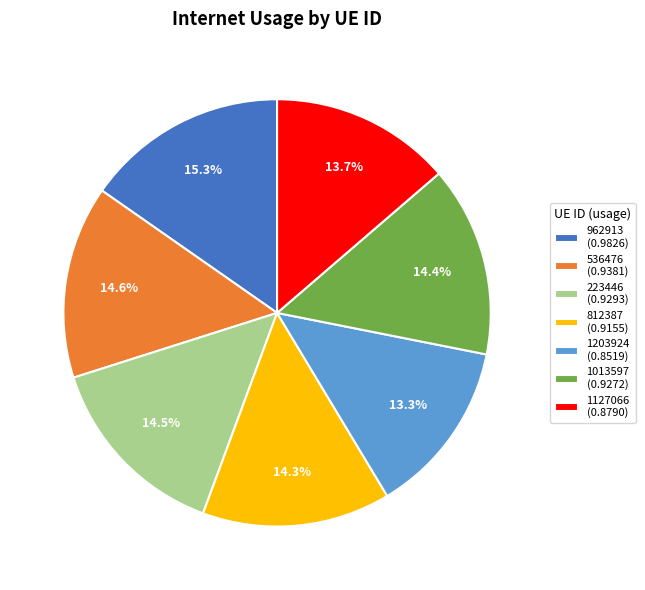

Is there any slice that represents more than half of the pie?

No